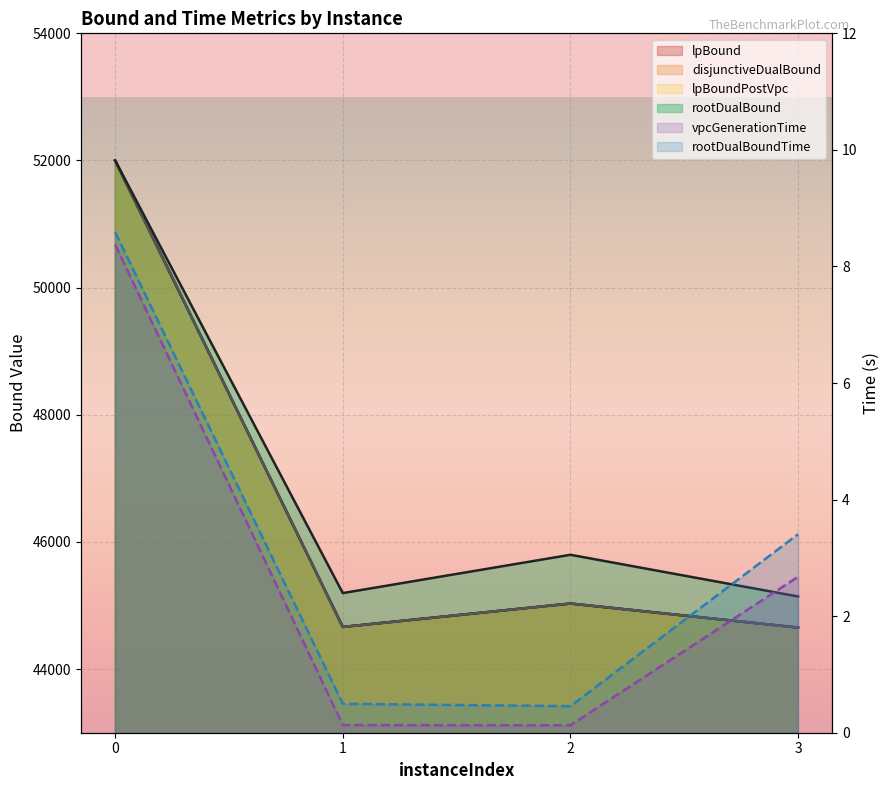

True or false: lpBound and disjunctiveDualBound cross at least once.

False